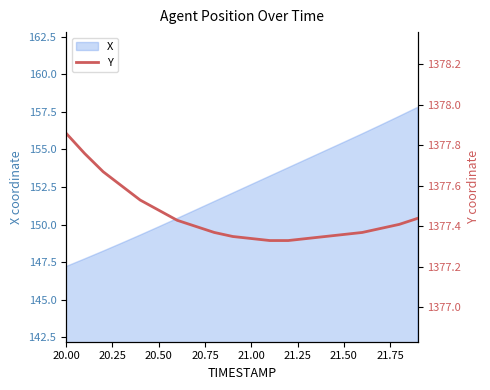

Which category has the lowest value in the X series?

20.00